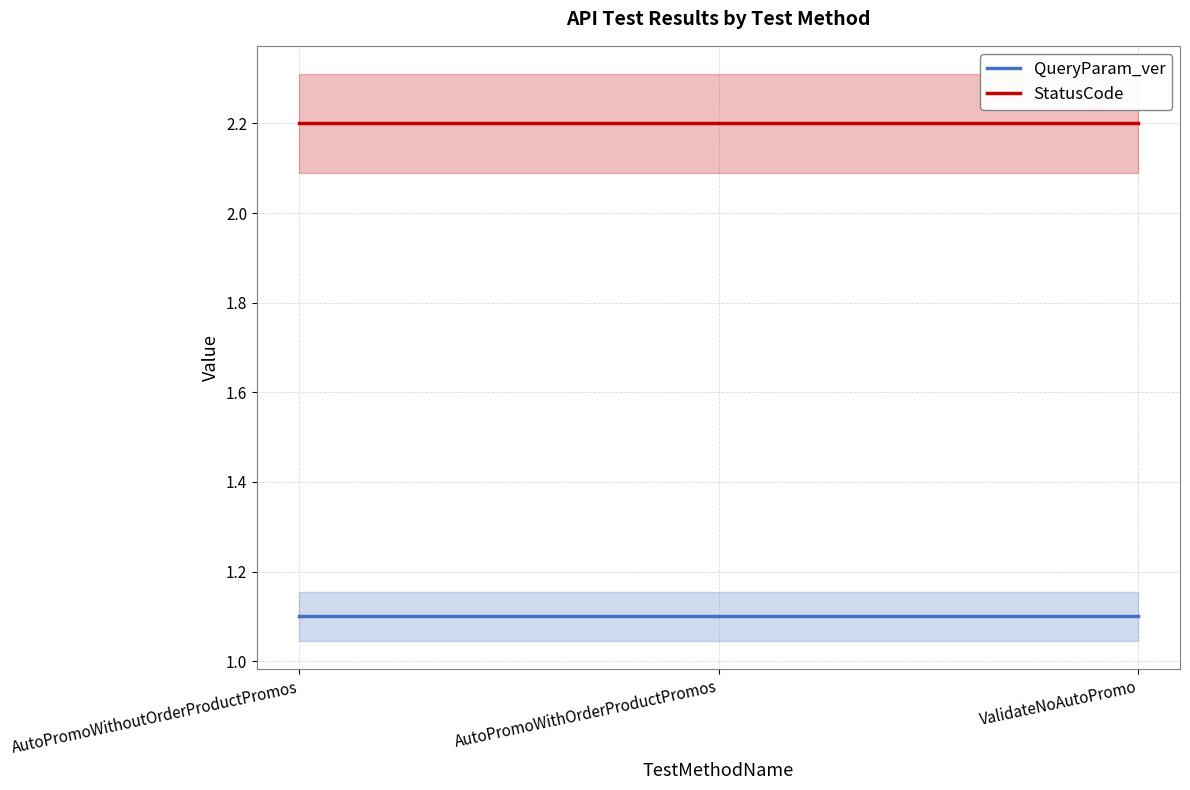

At which category is the sum across all series the highest?

AutoPromoWithoutOrderProductPromos